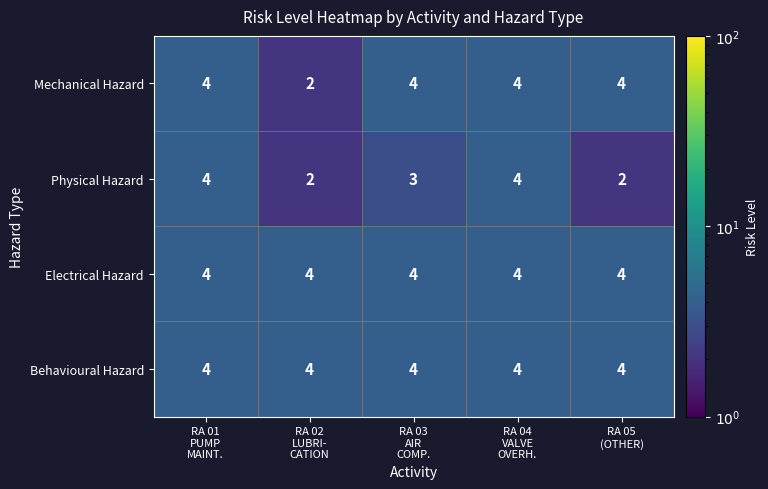

What is the lowest value of the Electrical Hazard series?

4